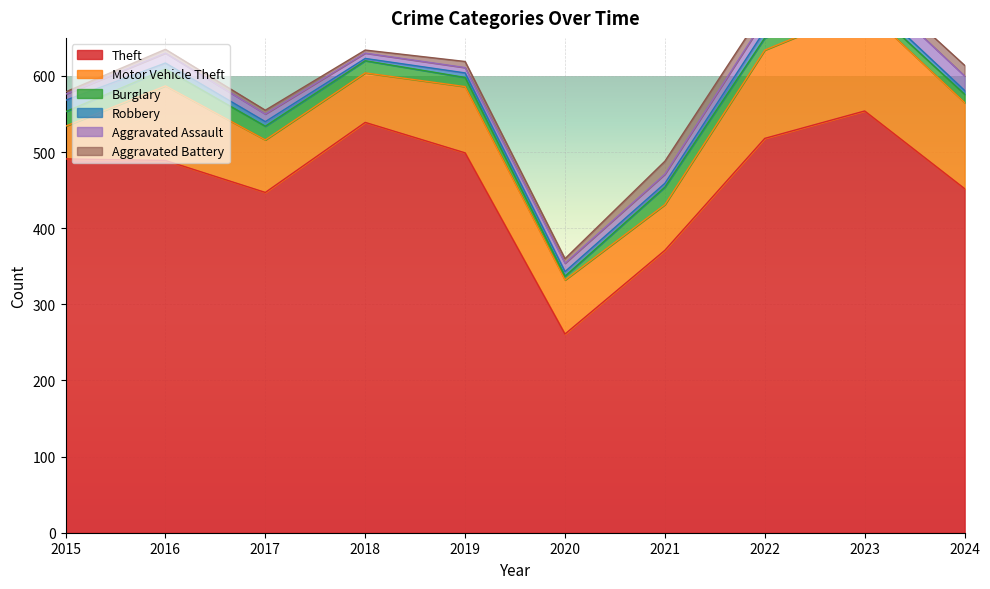

Which has a higher value, 2016 or 2024?

2016